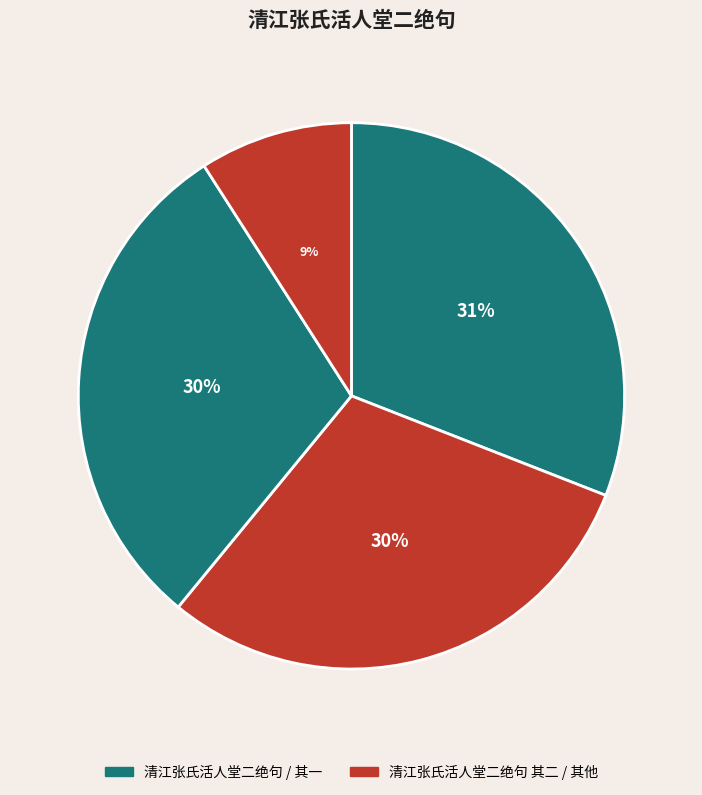

Count the number of slices in the pie.

4